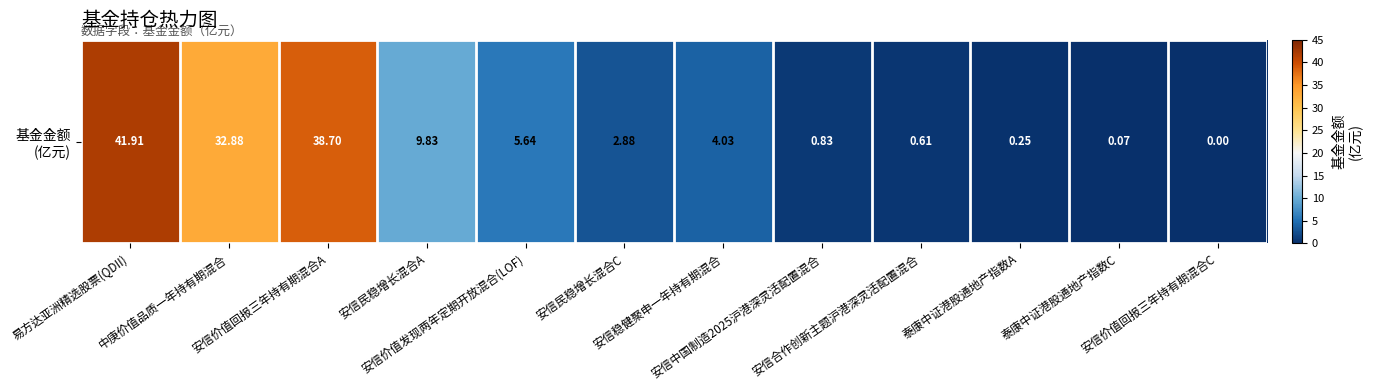

List the labels in order of value, smallest first.

安信价值回报三年持有期混合C, 泰康中证港股通地产指数C, 泰康中证港股通地产指数A, 安信合作创新主题沪港深灵活配置混合, 安信中国制造2025沪港深灵活配置混合, 安信民稳增长混合C, 安信稳健聚申一年持有期混合, 安信价值发现两年定期开放混合(LOF), 安信民稳增长混合A, 中庚价值品质一年持有期混合, 安信价值回报三年持有期混合A, 易方达亚洲精选股票(QDII)